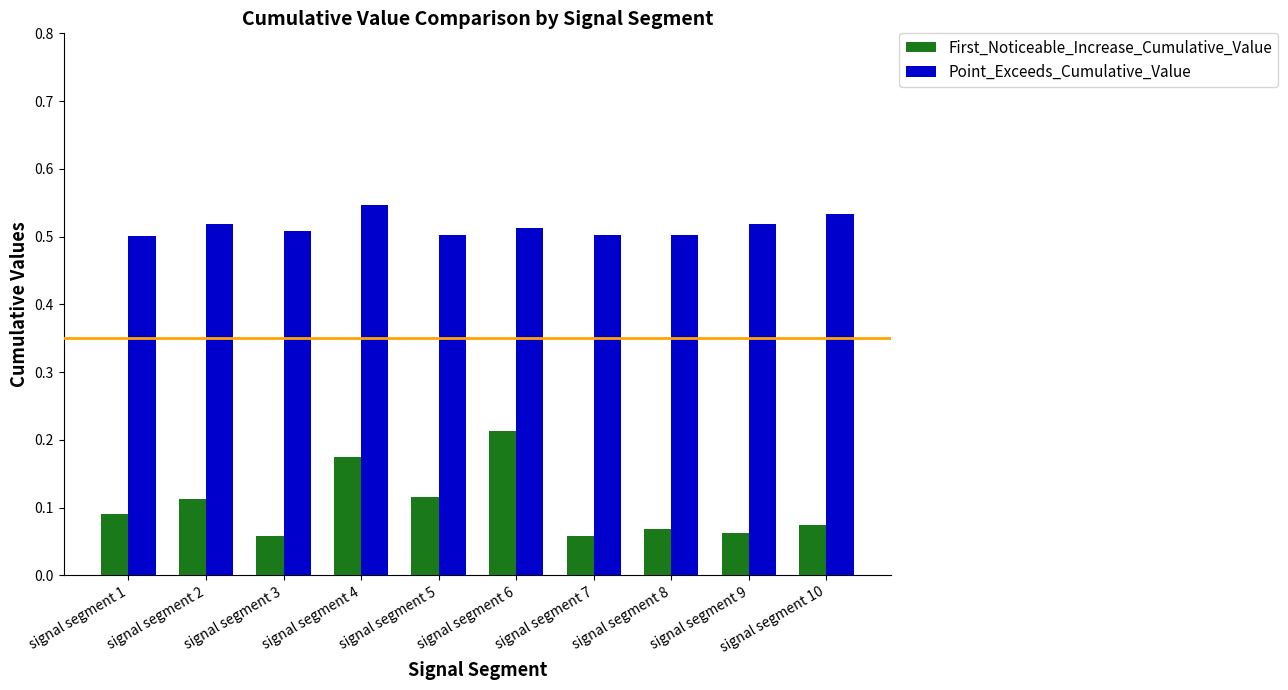

At how many categories does at least one series exceed 0?

10